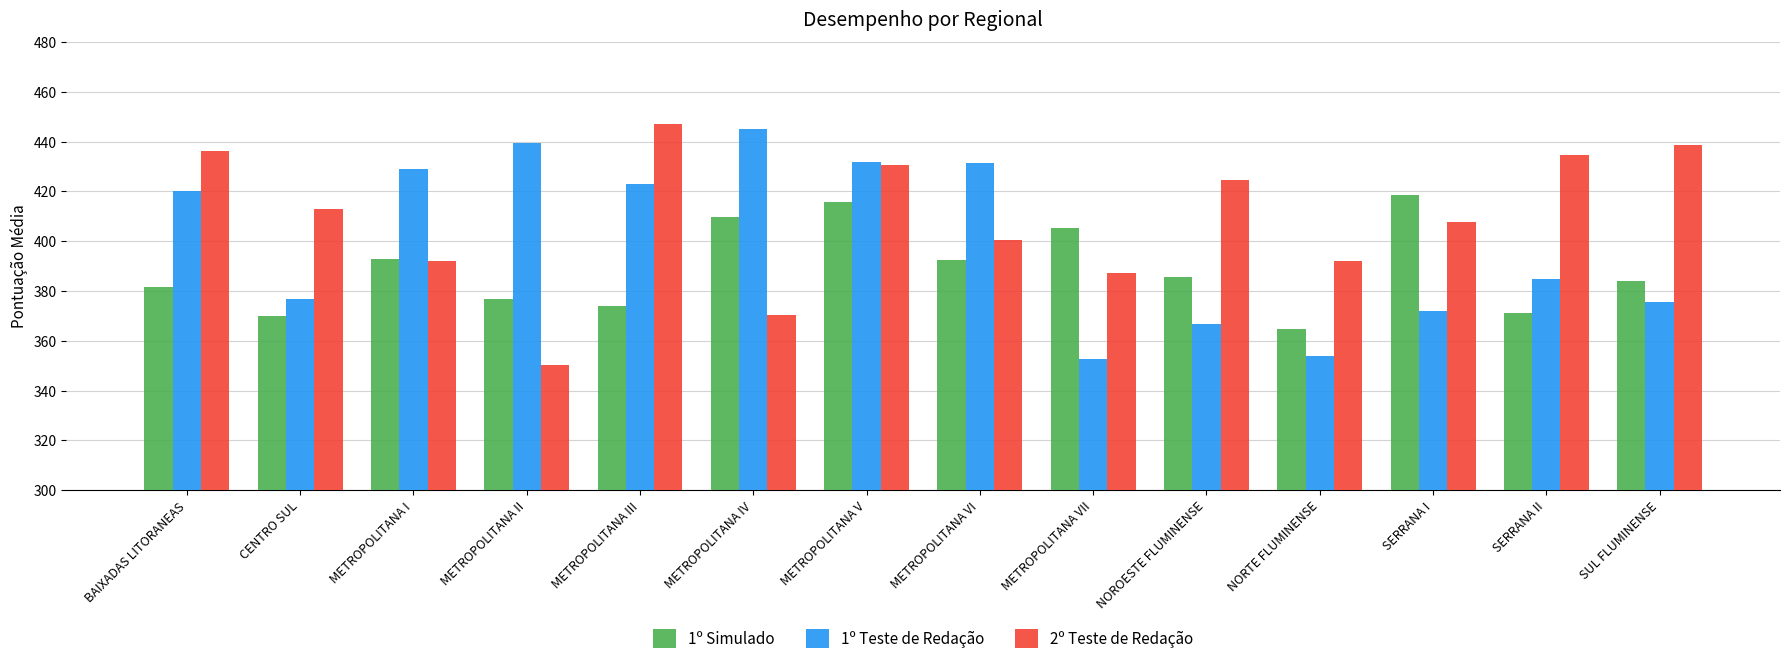

True or false: 2º Teste de Redação has a value of 592.4 at METROPOLITANA VII.

False